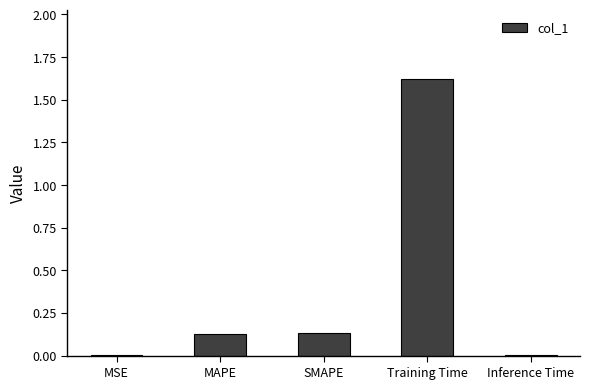

What is the maximum value shown in the chart?

1.6